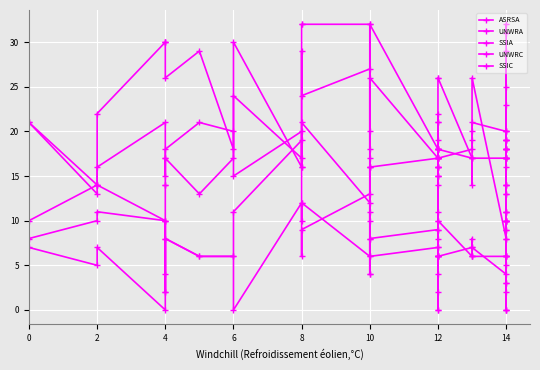

How many times do SSIC and SSIA cross each other?

13